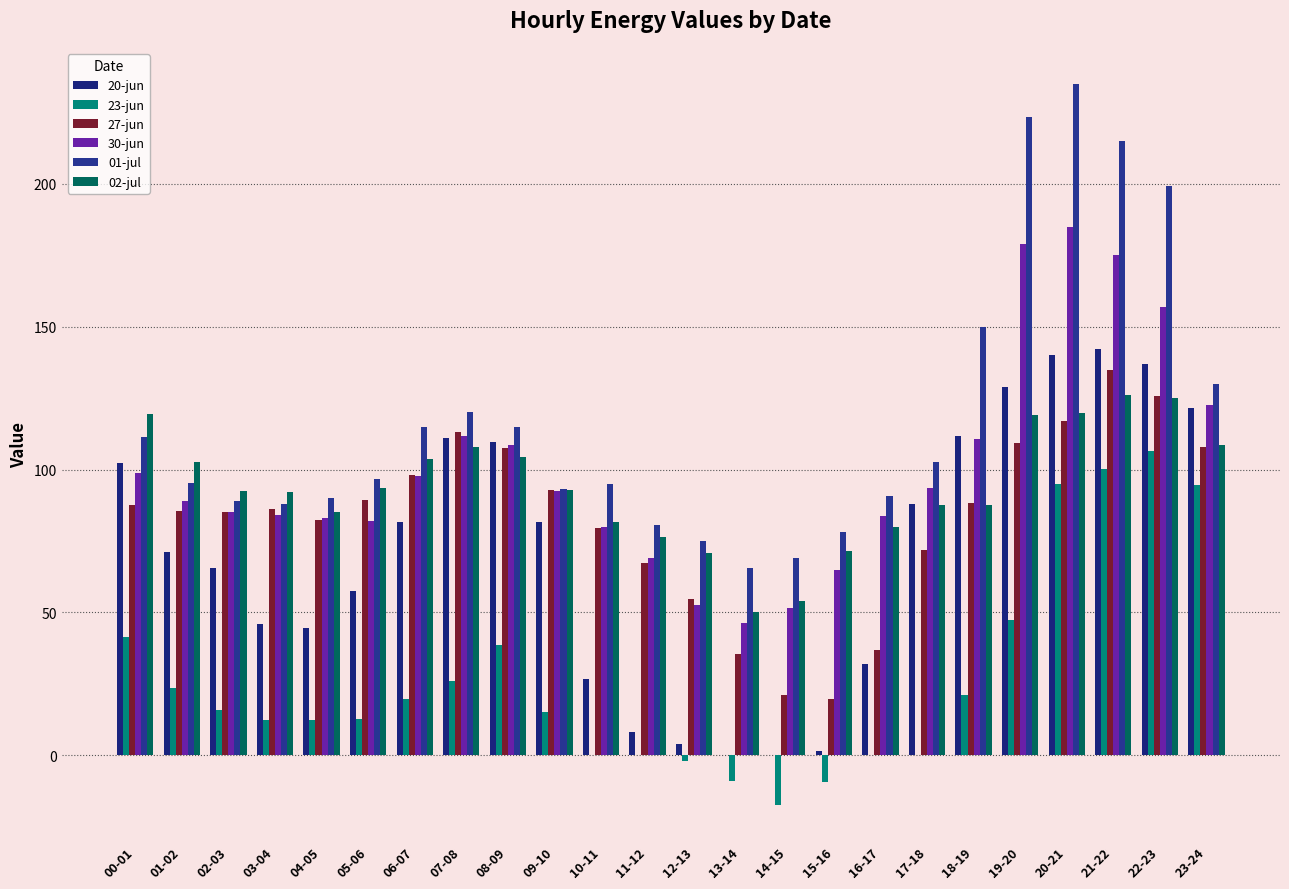

Which category has the lowest value across all series?

14-15